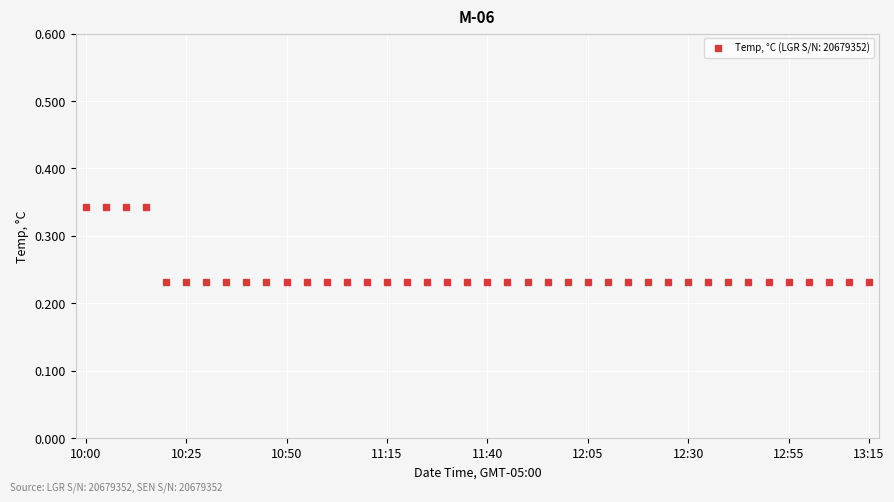

How many values are between 0 and 1?

40